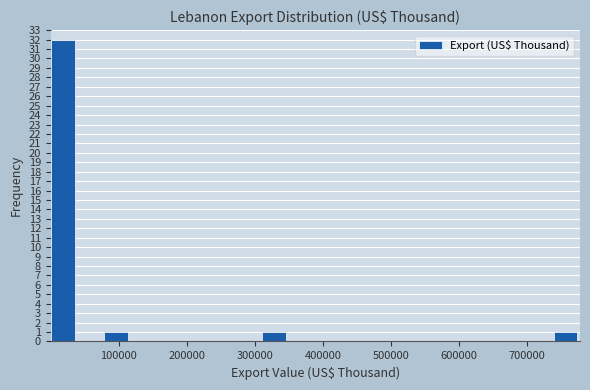

Read against the x-axis, roughly where is the centre of the tallest bar?

20000